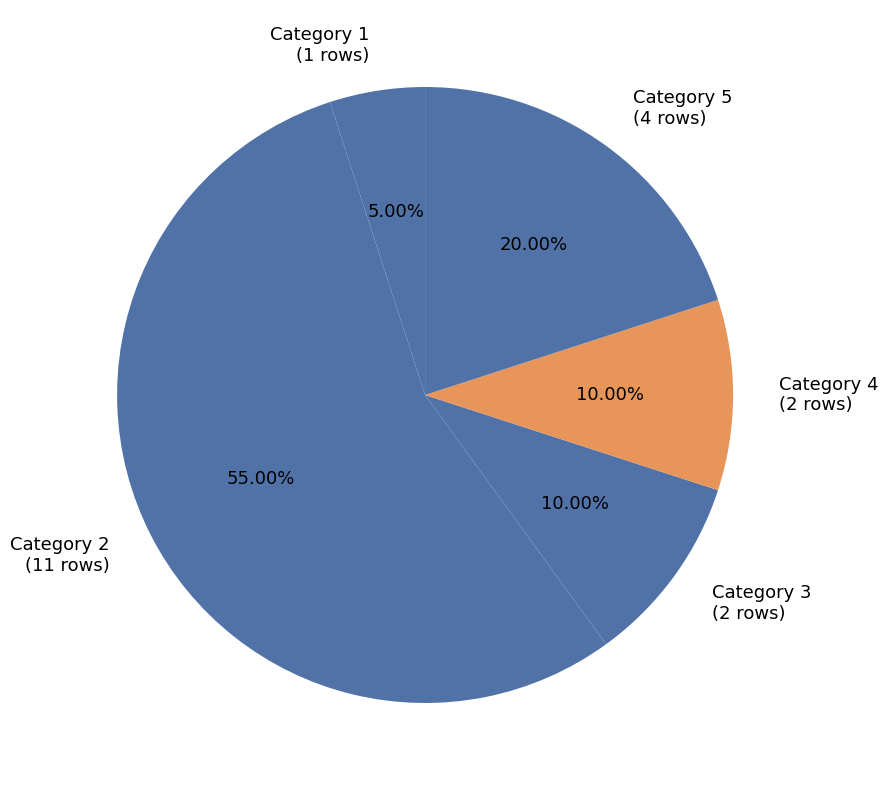

True or false: Category 3 accounts for 2% of the total.

False